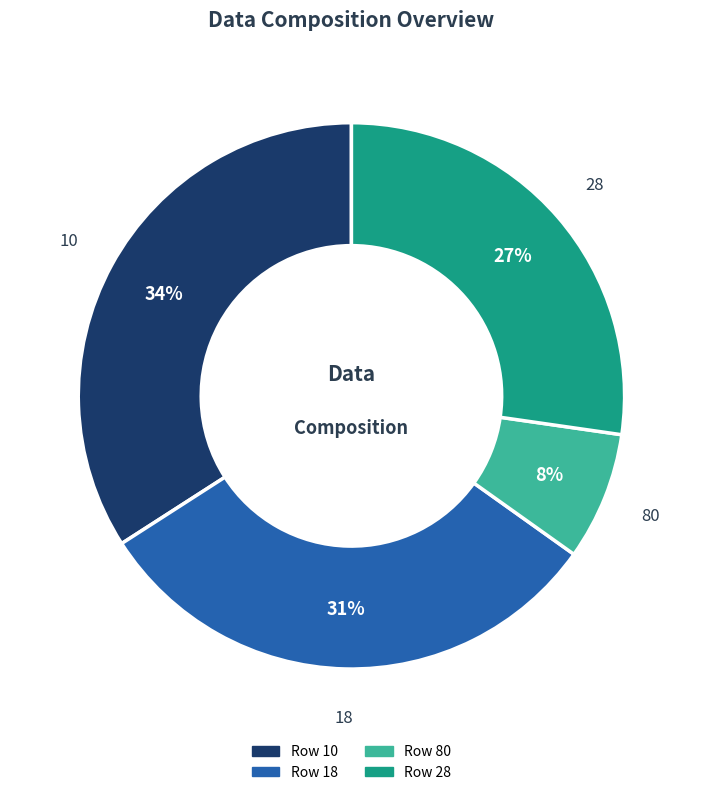

How many segments does this pie chart have?

4